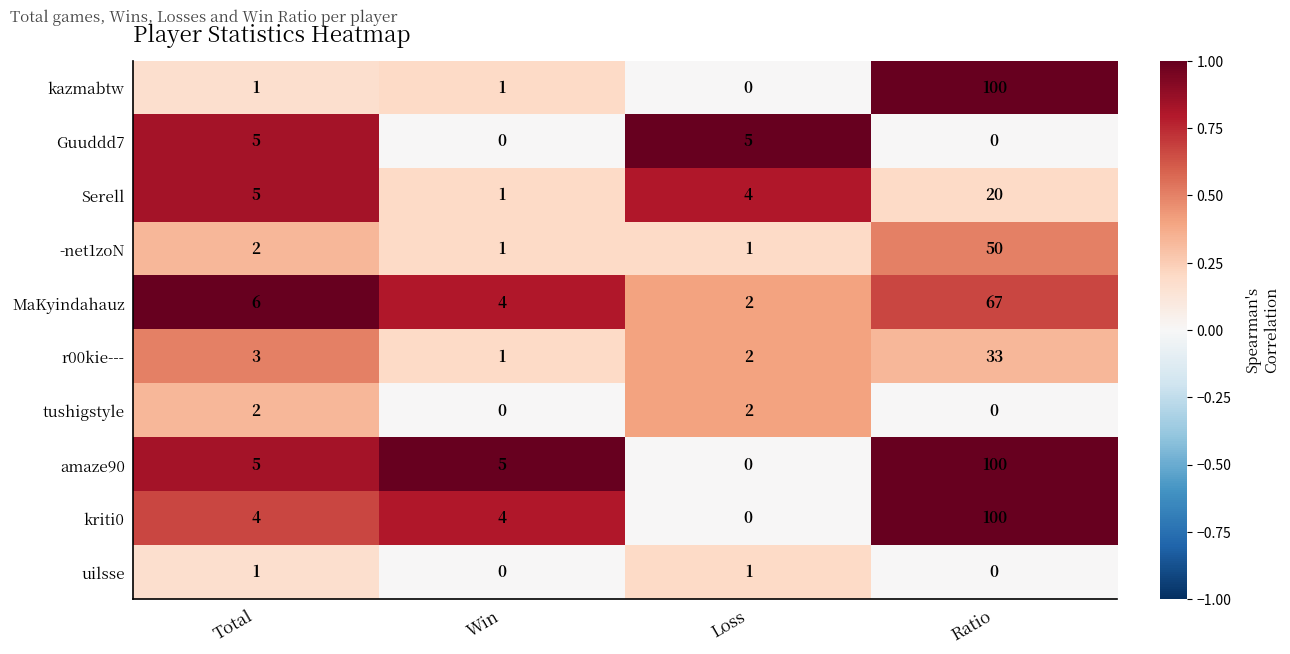

At which category is the sum across all series the highest?

Ratio